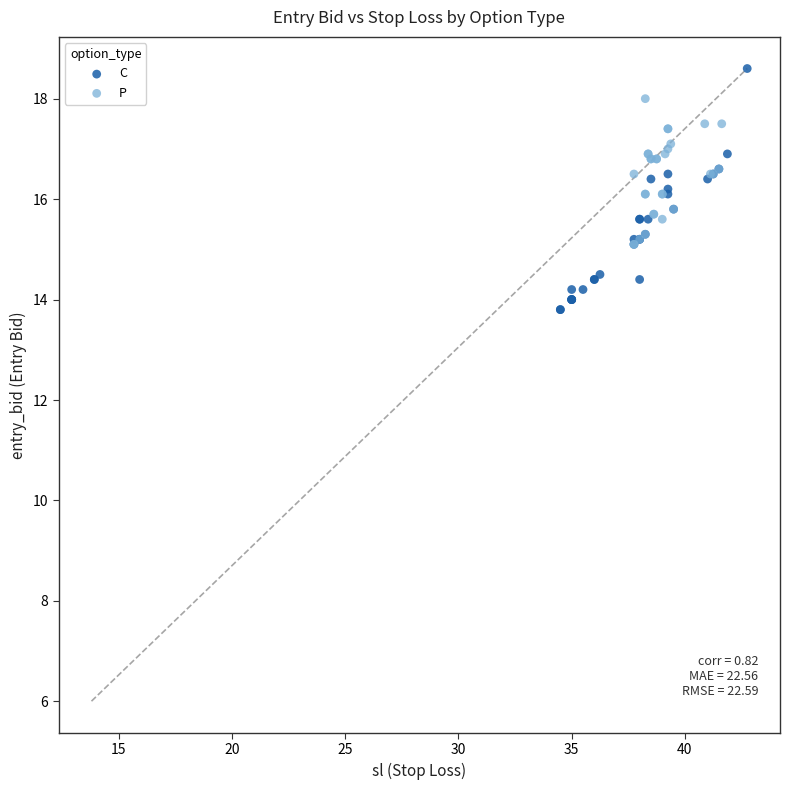

Which series contains the highest Y value?

C